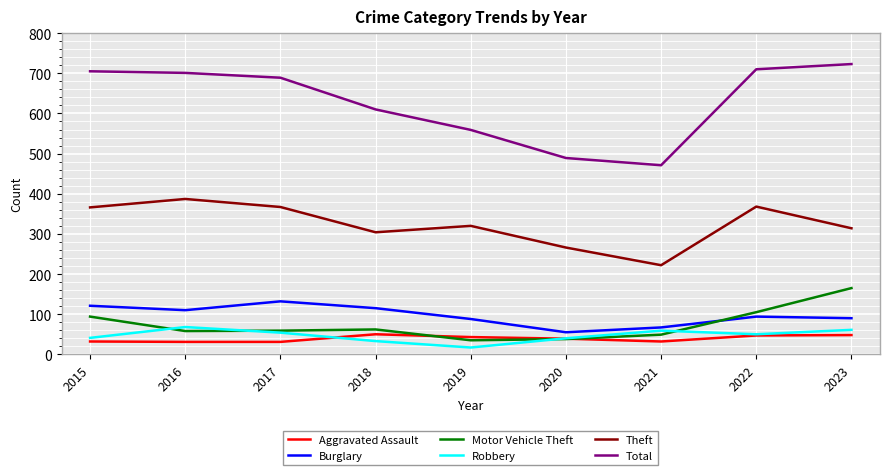

Does the chart display data point markers on the line(s)?

No